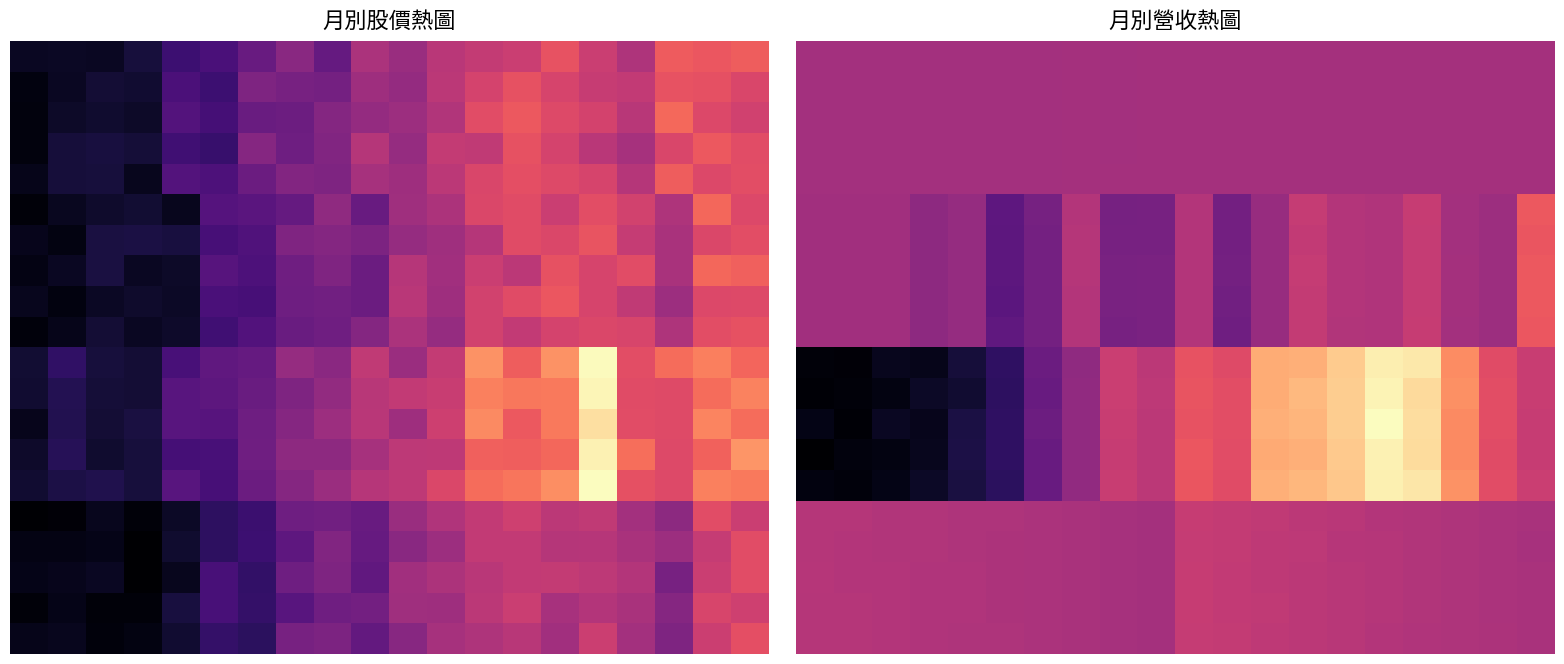

What is the total value across all series at 6?

-140.1